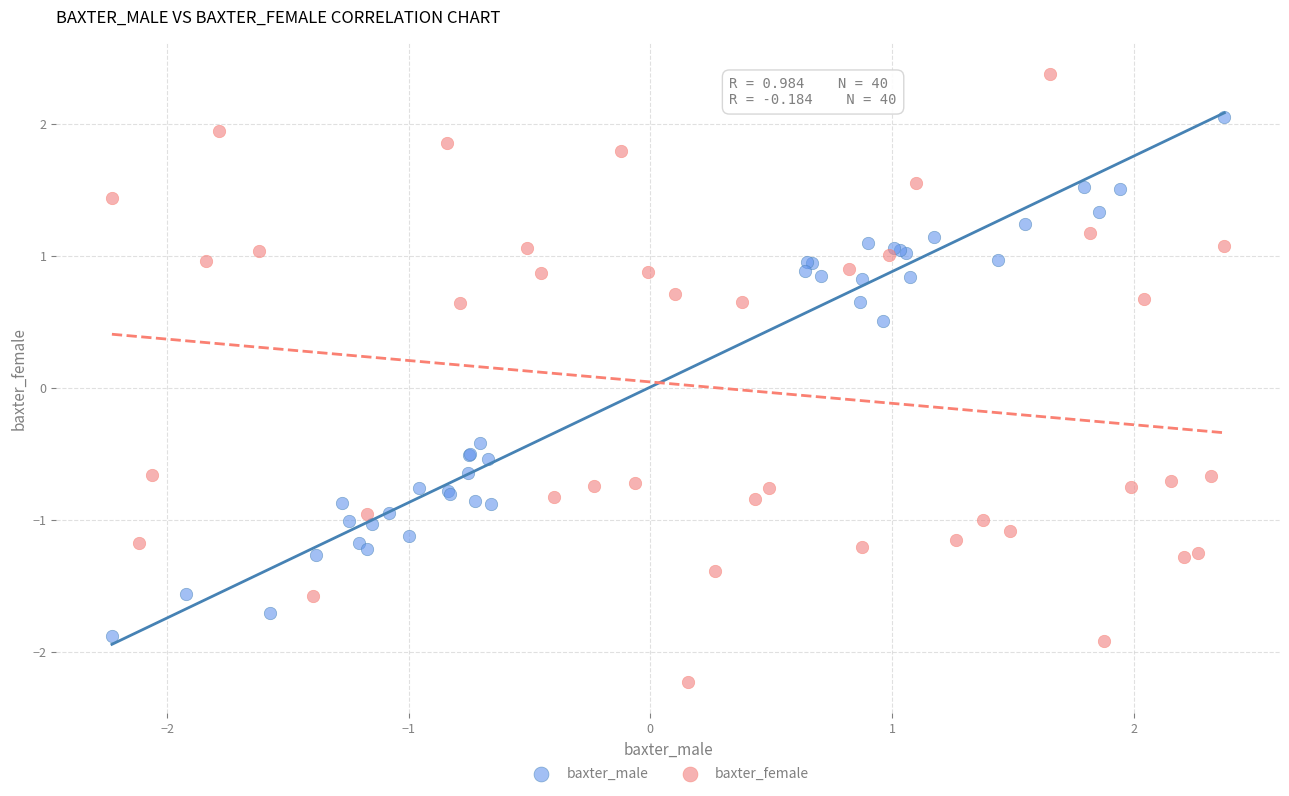

What are all the series names shown in the legend?

baxter_male, baxter_female